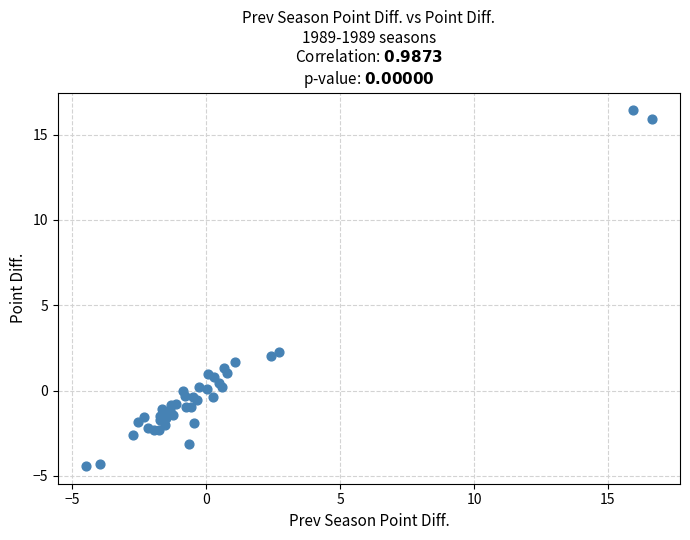

What Y value in the scatter plot is closest to 6?

2.3